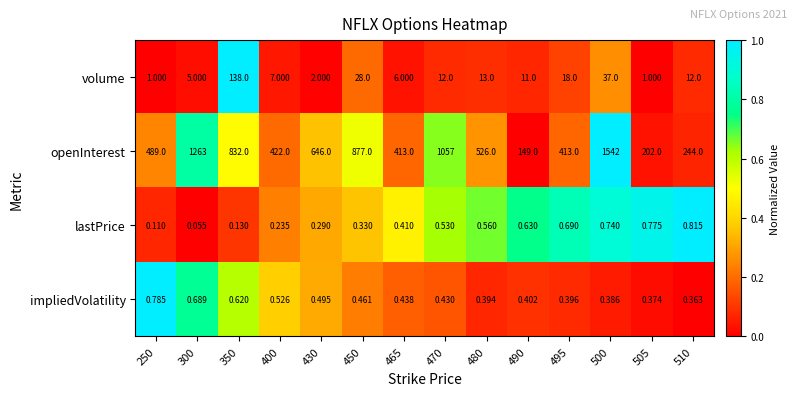

At 470, list the series in order from smallest to largest.

impliedVolatility, lastPrice, volume, openInterest